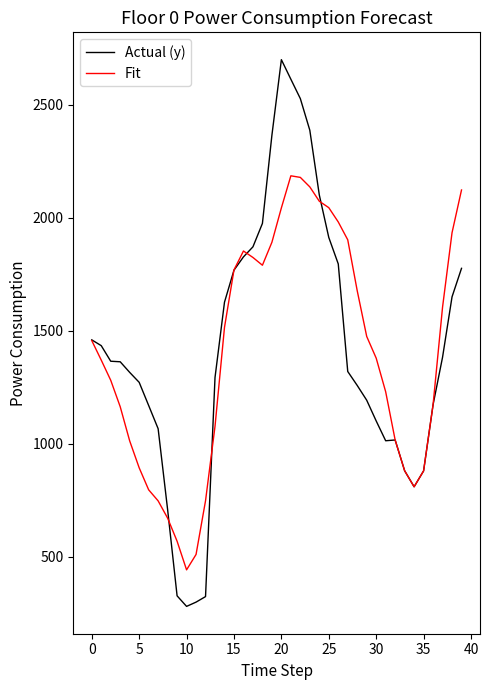

What is the maximum value for Fit?

2185.8